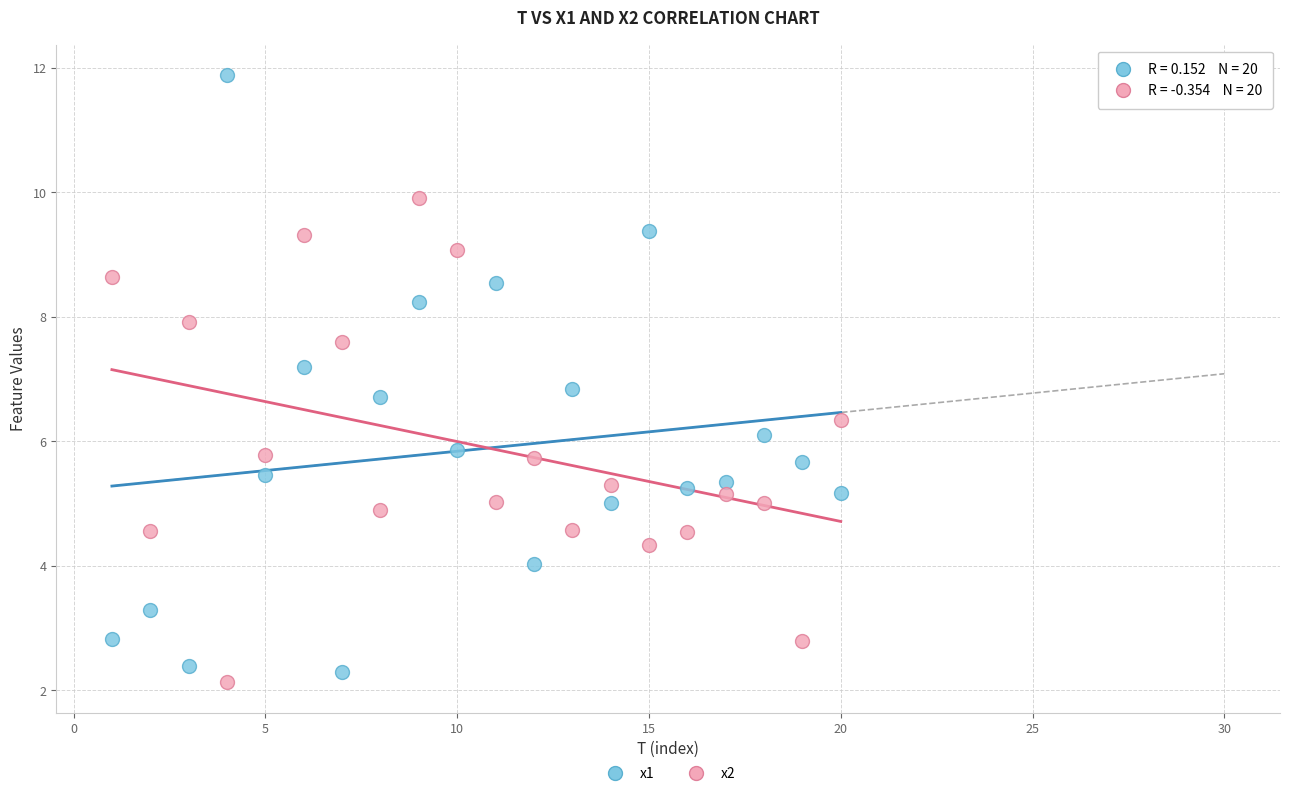

Across all data points, what is the range of Y values (max minus min)?

9.8